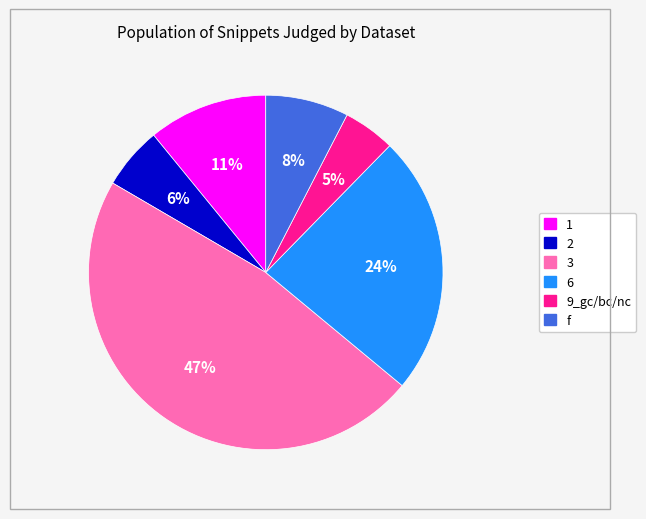

Which has a higher value, 6 or 3?

3